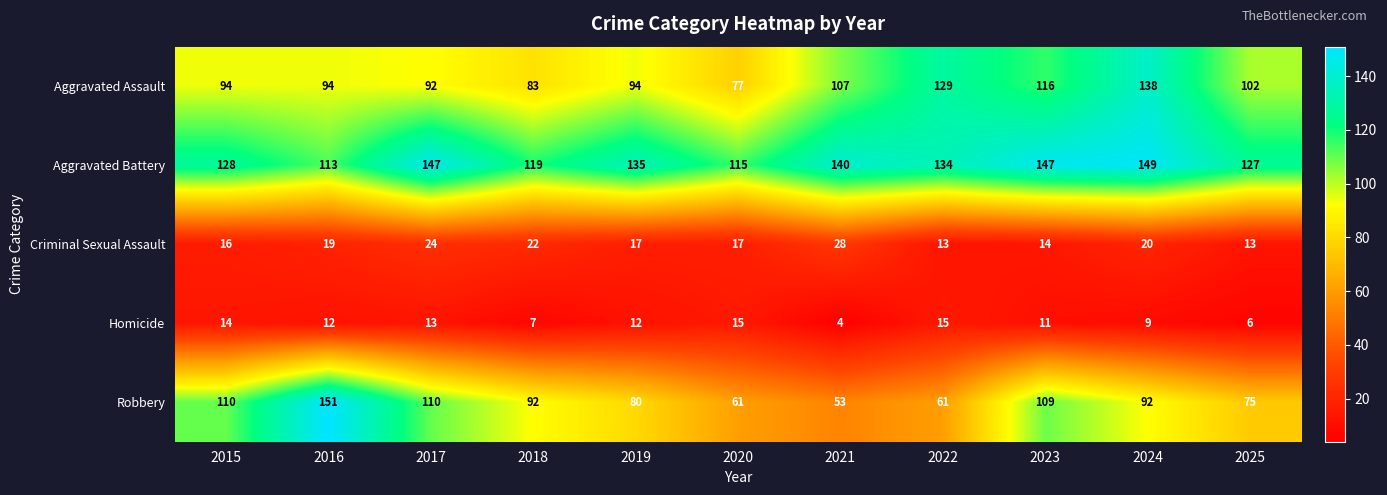

Is it true that Criminal Sexual Assault equals 50 at 2021?

False